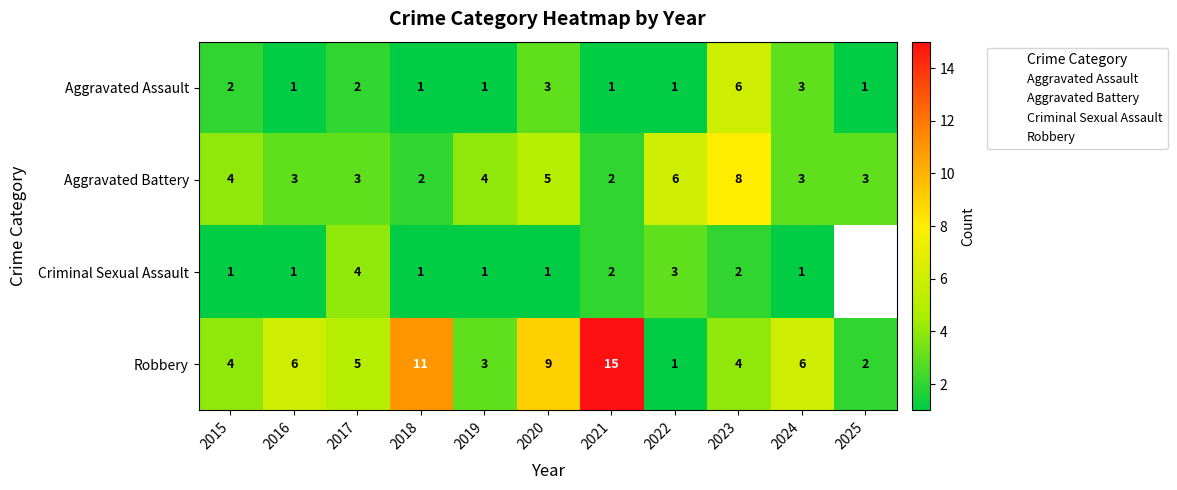

How many categories are shown in the chart?

11